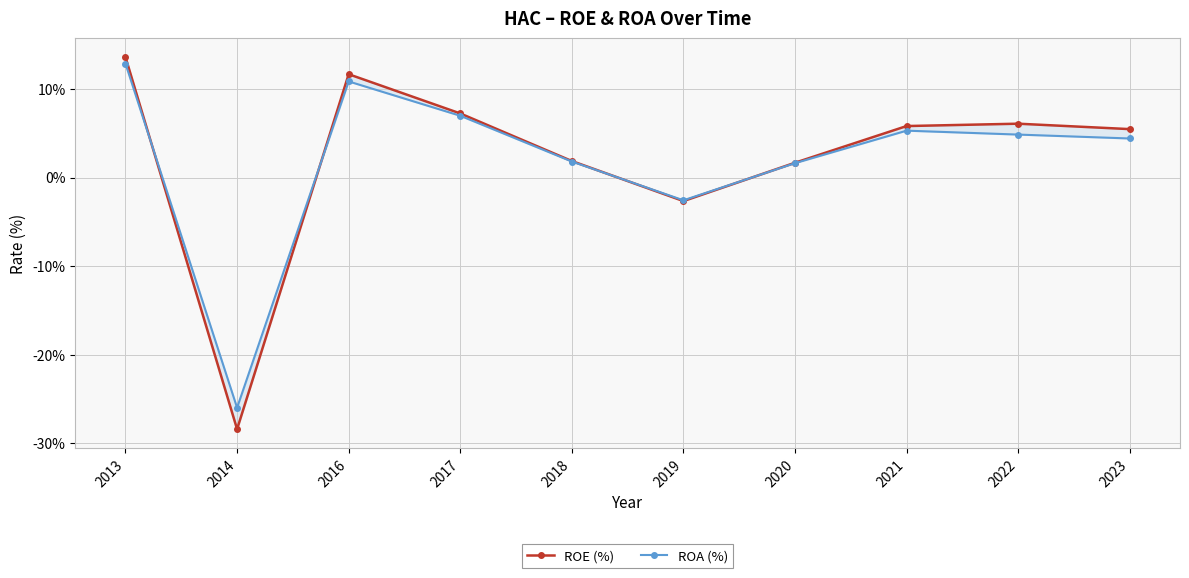

Where is ROA (%) nearest to the value -6?

2019